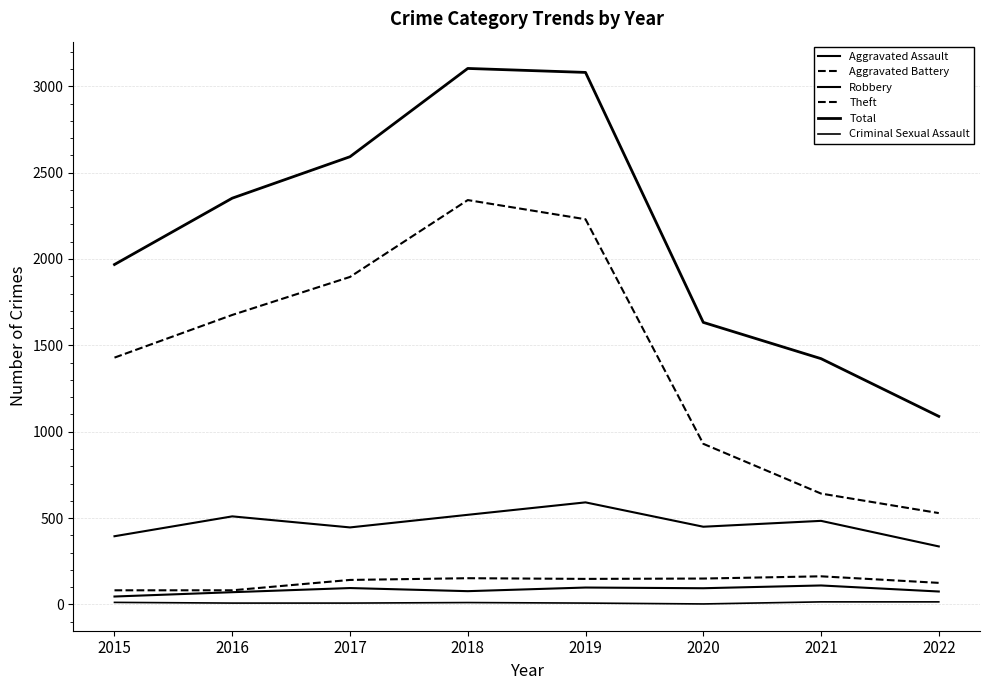

How many interior local valleys does the Aggravated Assault series have?

2